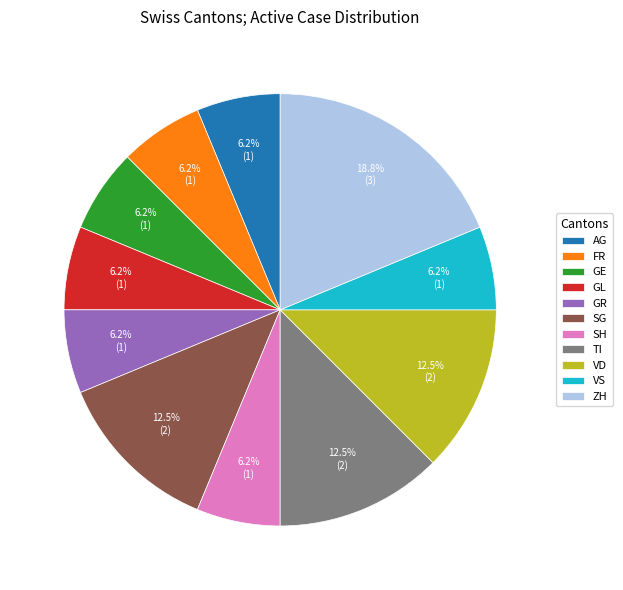

What is the largest slice in the pie chart?

ZH